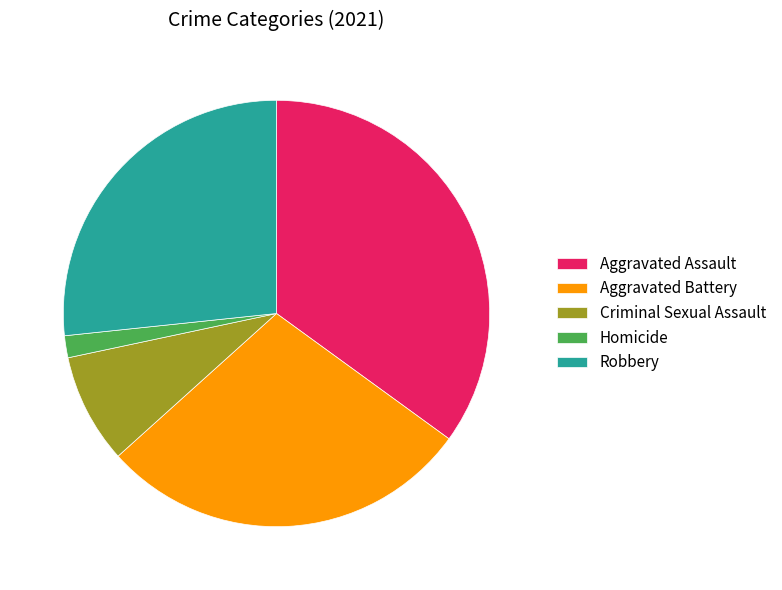

Is Aggravated Assault the majority of the pie?

No